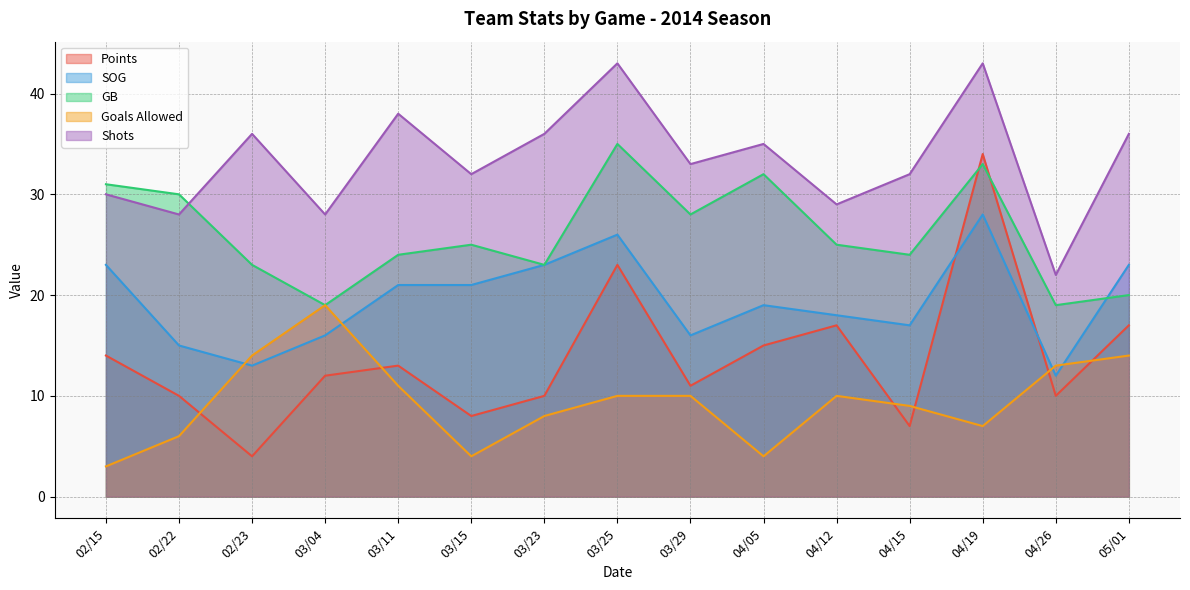

What are all the series names shown in the legend?

Points, SOG, GB, Goals Allowed, Shots